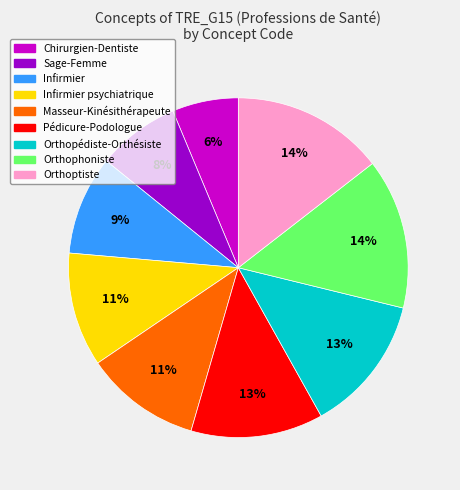

Is there any slice that represents more than half of the pie?

No